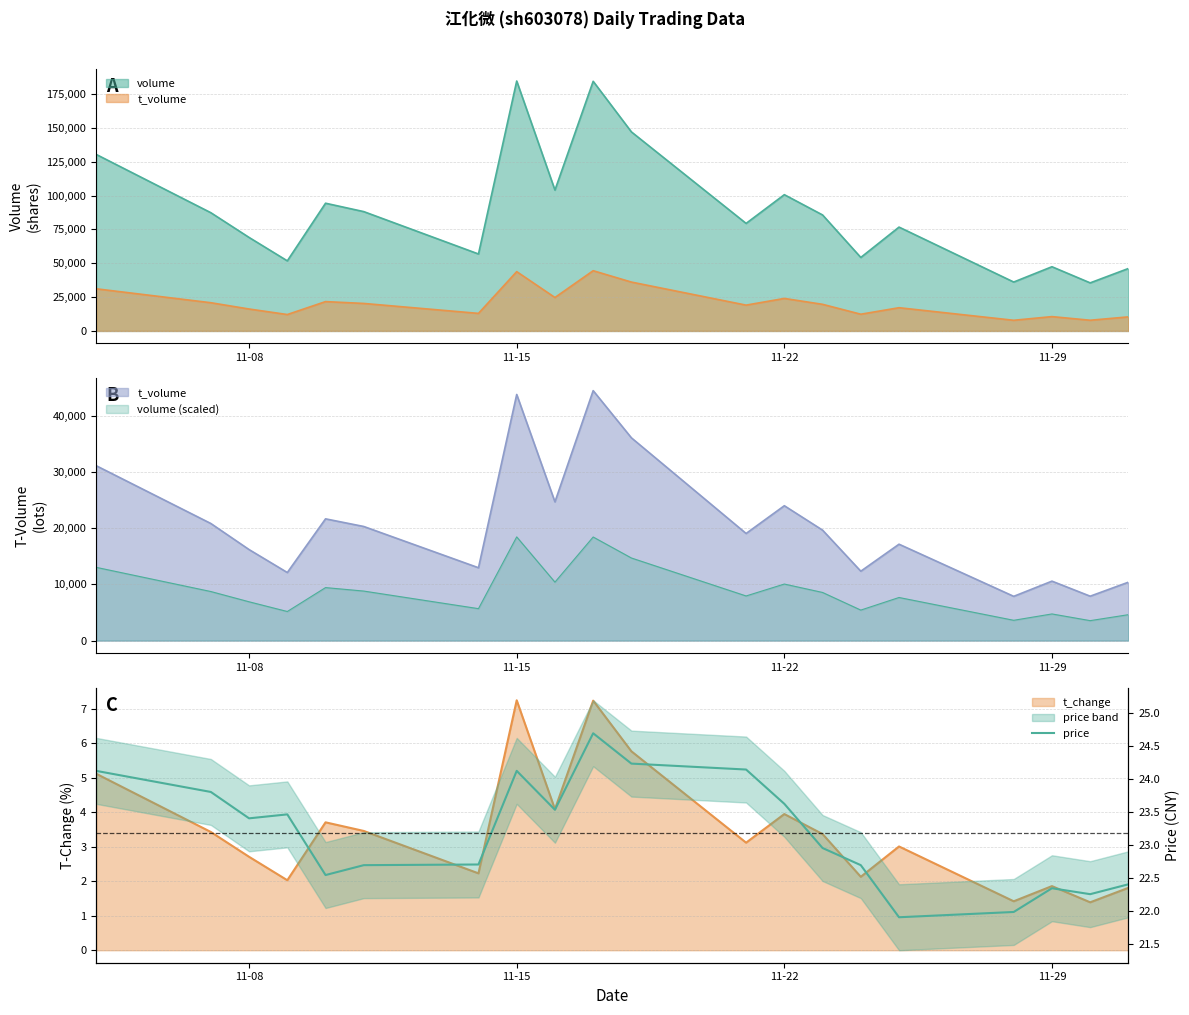

What is the sum of all values?

463.8